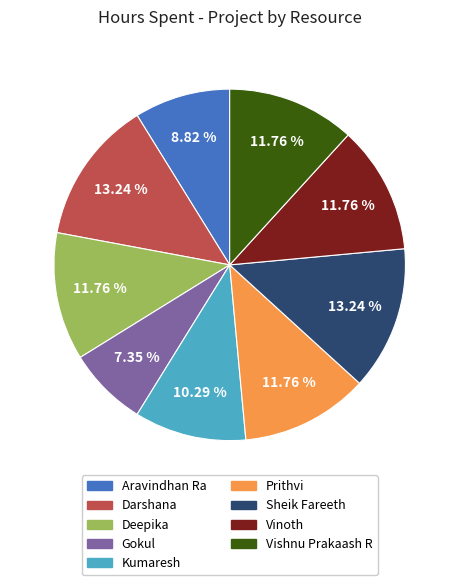

How many segments does this pie chart have?

9